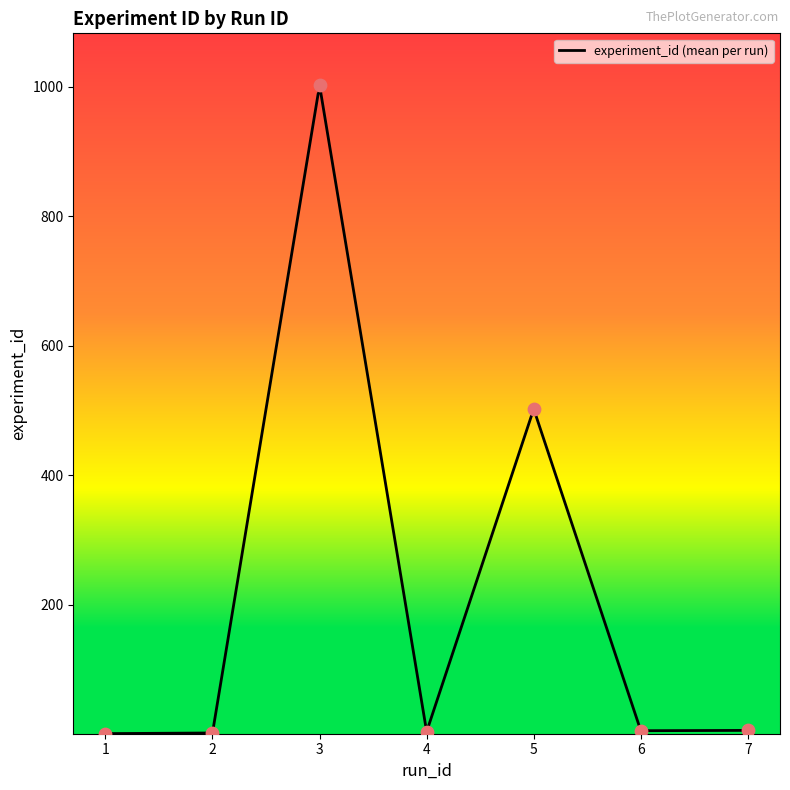

Which has a higher value, 5 or 5?

5